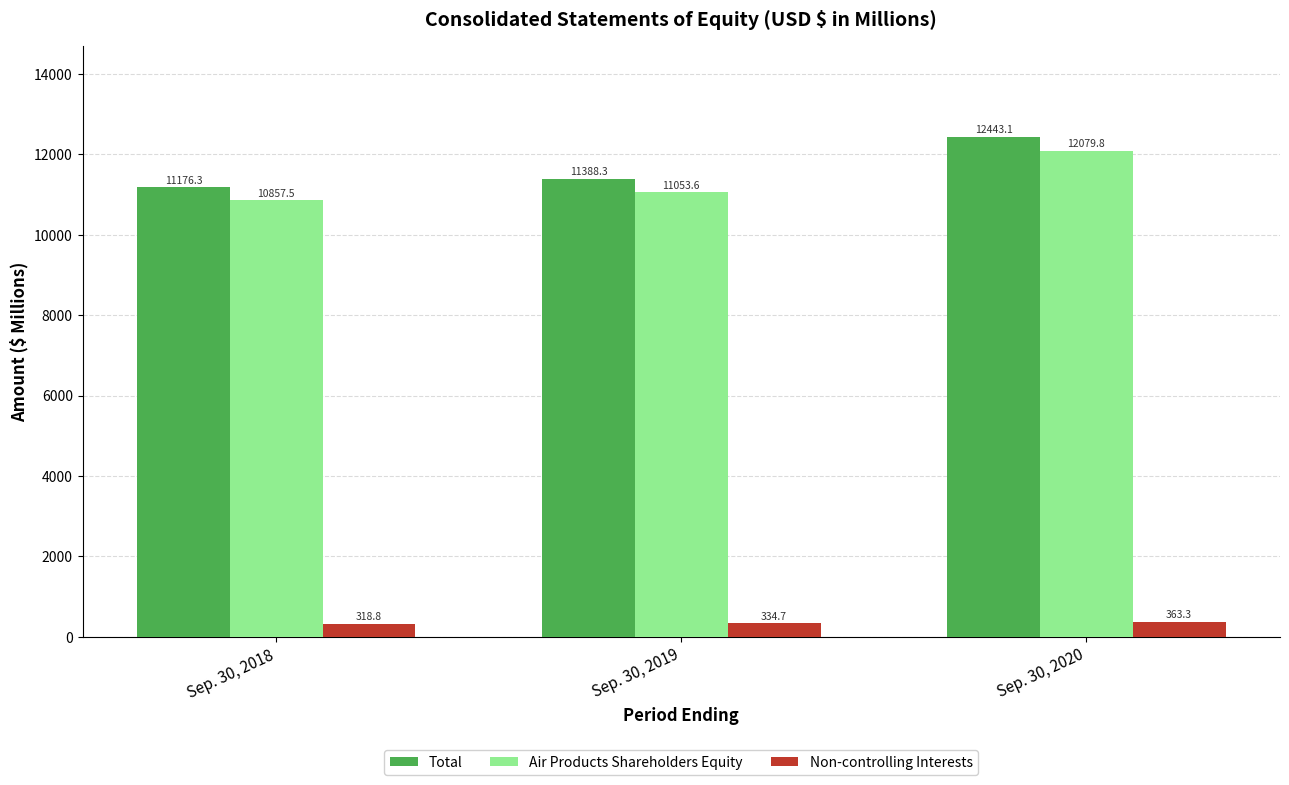

Reading left to right, extract all data points from this chart.

Total: 11176.3	11388.3	12443.1
Air Products Shareholders Equity: 10857.5	11053.6	12079.8
Non-controlling Interests: 318.8	334.7	363.3